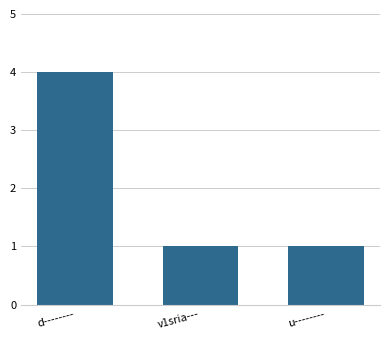

Reading right to left, what are all the values shown in this chart?

u--------=1	v1sria---=1	d--------=4